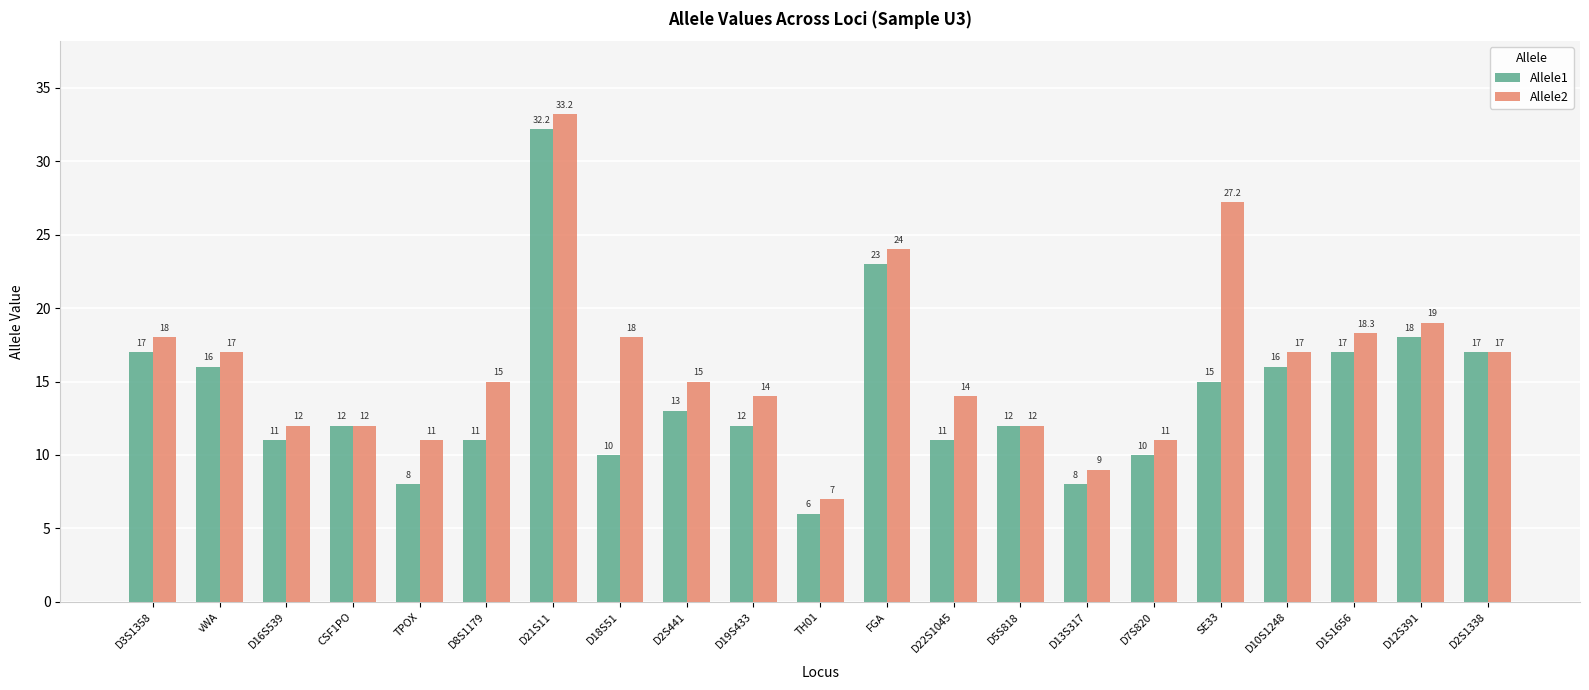

What is the value of the Allele1 bar at the 4th from the left?

12.0